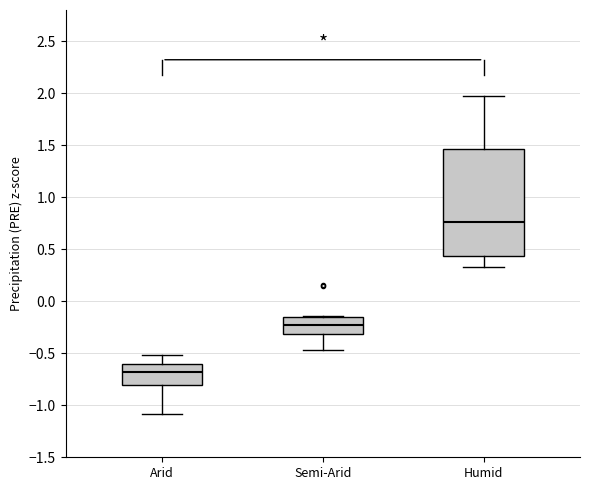

Where is the upper edge of the box for Semi-Arid on the y-axis? The values are not printed on the chart, so give them approximately, as read against the axis.

-0.15